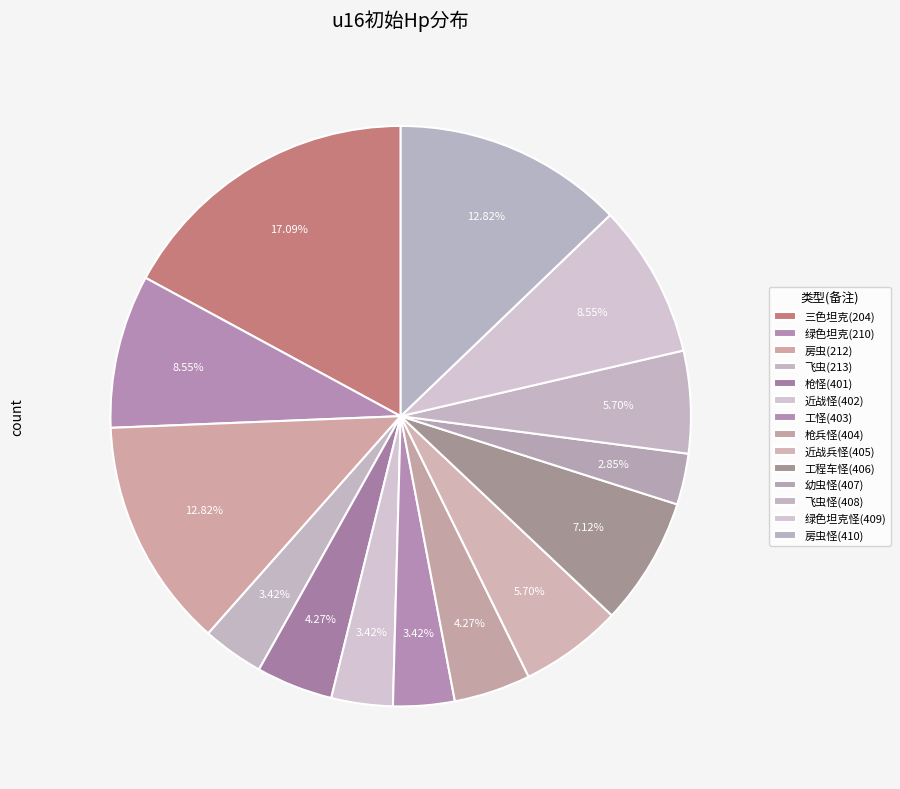

Is the sum of 飞虫(213) and 幼虫怪(407) greater than half?

No